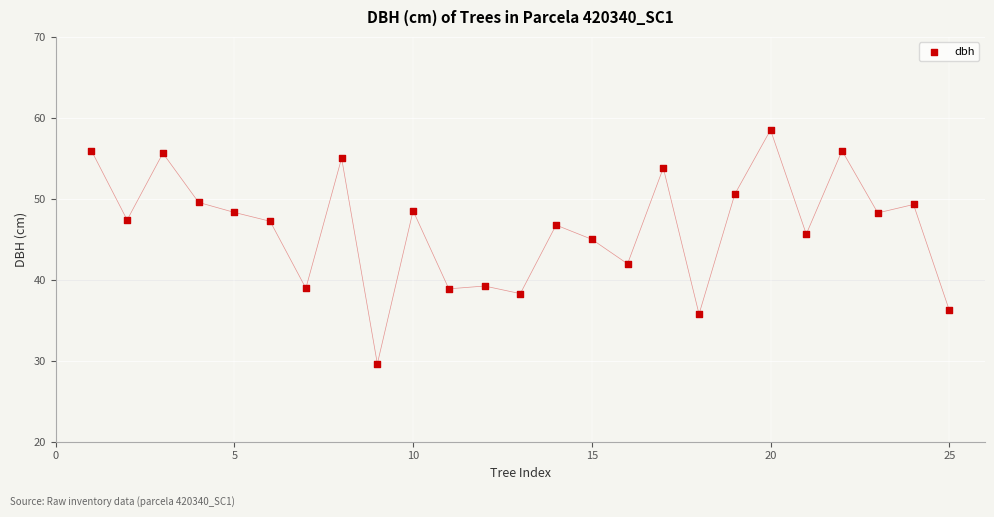

What Y value in the scatter plot is closest to 44?

45.0